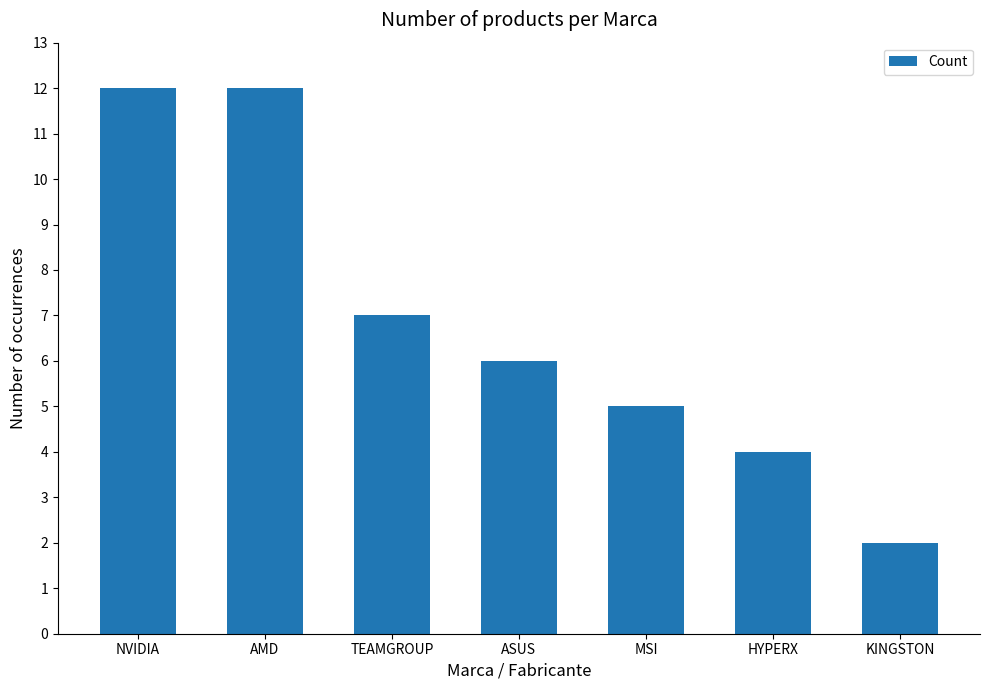

Reading left to right, transcribe all the data shown in this chart.

12	12	7	6	5	4	2